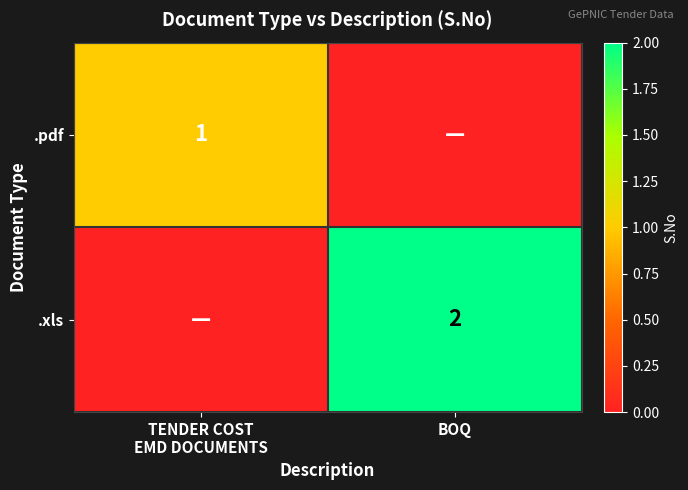

True or false: .xls has a value of 3 at BOQ.

False